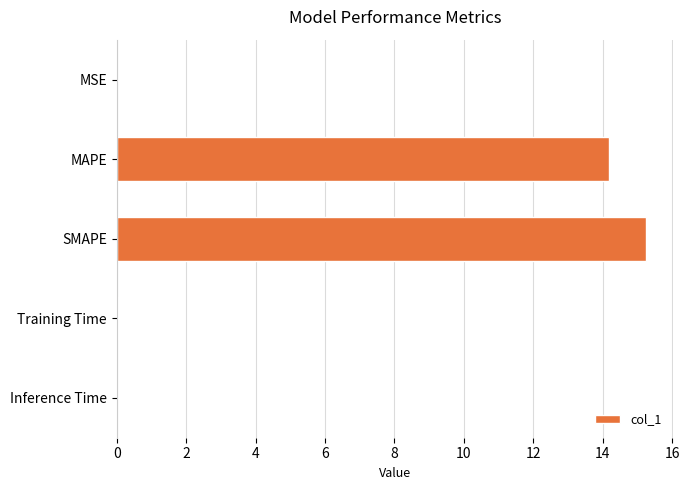

What is the greatest value displayed?

15.3